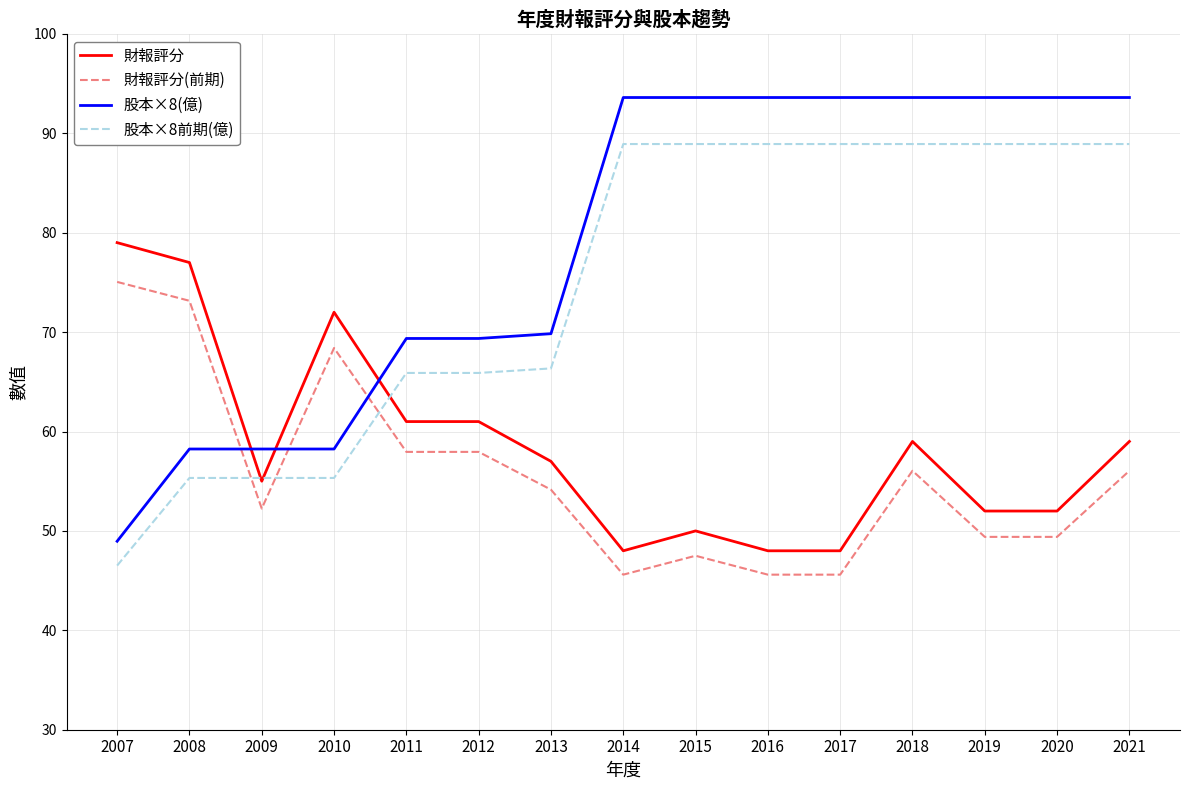

How many lines are shown in the chart?

4